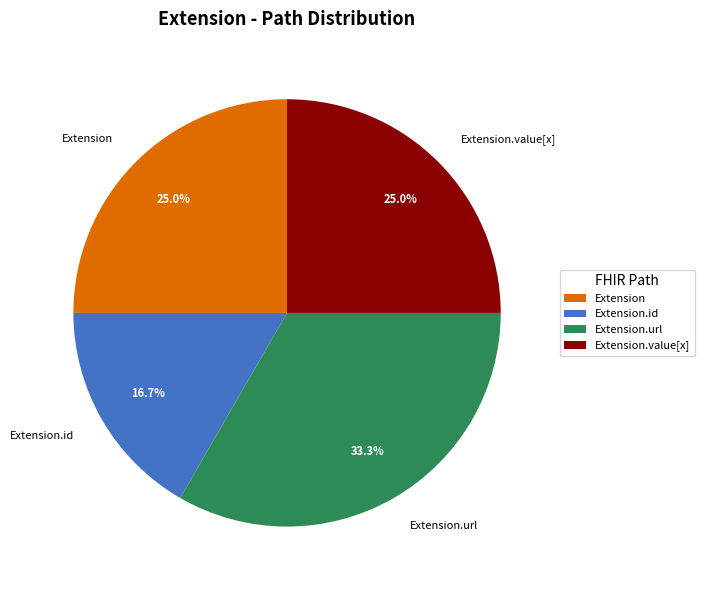

What is the smallest slice in the pie chart?

Extension.id